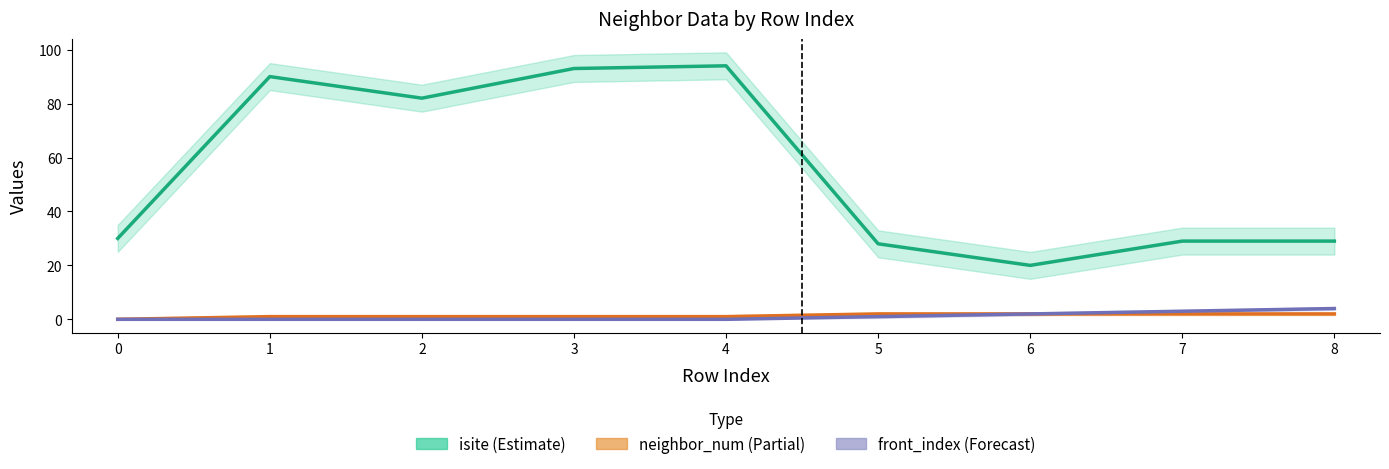

At which category is the sum across all series the highest?

4